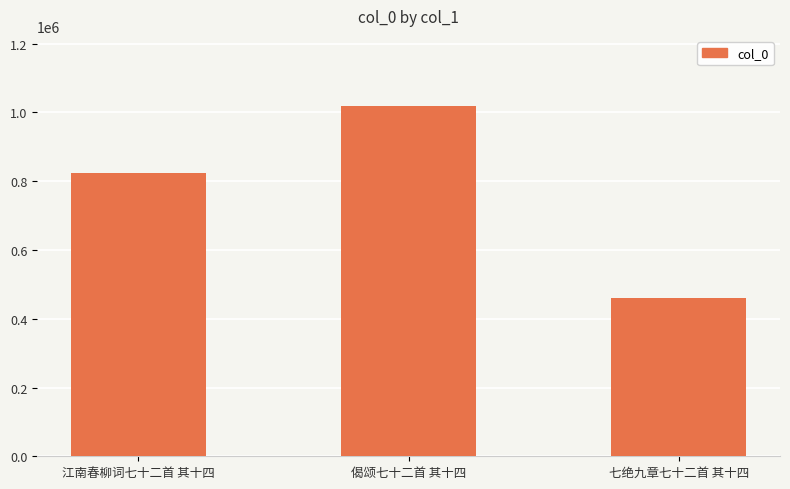

What position from the left is 七绝九章七十二首 其十四?

3